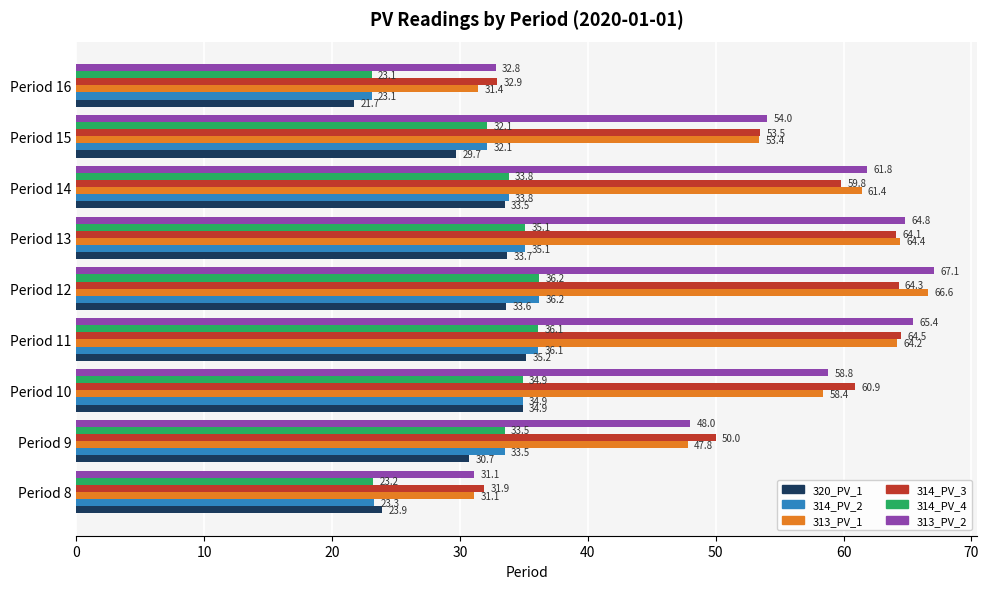

At which label is 314_PV_4 closest to 29?

Period 15